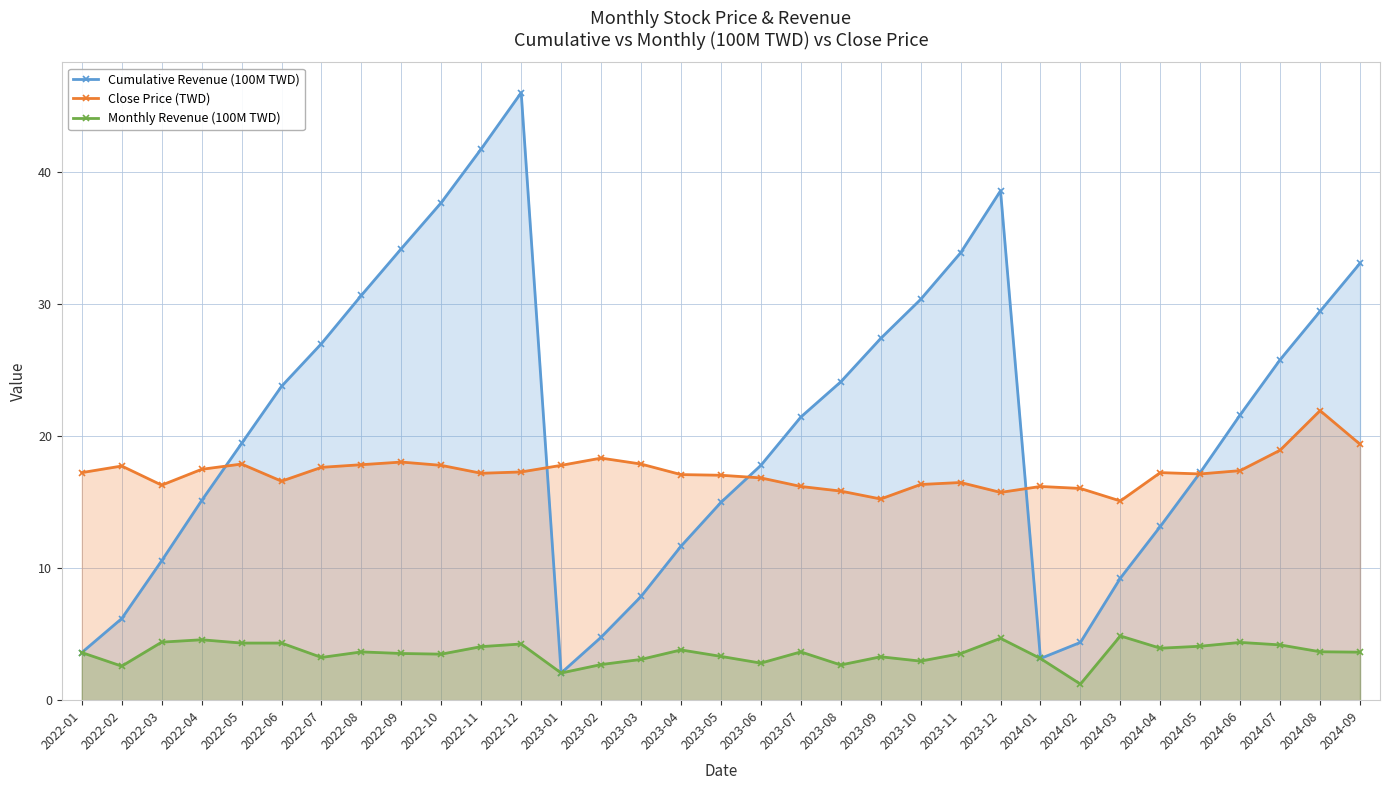

Reading left to right, list all the values displayed in this chart.

Cumulative Revenue (100M TWD): 2022-01=3.6	2022-02=6.2	2022-03=10.6	2022-04=15.1	2022-05=19.5	2022-06=23.8	2022-07=27.0	2022-08=30.7	2022-09=34.2	2022-10=37.7	2022-11=41.8	2022-12=46.0	2023-01=2.1	2023-02=4.8	2023-03=7.9	2023-04=11.7	2023-05=15.0	2023-06=17.8	2023-07=21.5	2023-08=24.1	2023-09=27.4	2023-10=30.4	2023-11=33.9	2023-12=38.6	2024-01=3.2	2024-02=4.4	2024-03=9.2	2024-04=13.2	2024-05=17.3	2024-06=21.6	2024-07=25.8	2024-08=29.5	2024-09=33.1
Close Price (TWD): 2022-01=17.2	2022-02=17.8	2022-03=16.3	2022-04=17.5	2022-05=17.9	2022-06=16.6	2022-07=17.6	2022-08=17.9	2022-09=18.1	2022-10=17.8	2022-11=17.2	2022-12=17.3	2023-01=17.8	2023-02=18.4	2023-03=17.9	2023-04=17.1	2023-05=17.1	2023-06=16.9	2023-07=16.2	2023-08=15.8	2023-09=15.2	2023-10=16.4	2023-11=16.5	2023-12=15.8	2024-01=16.2	2024-02=16.1	2024-03=15.1	2024-04=17.2	2024-05=17.1	2024-06=17.4	2024-07=18.9	2024-08=21.9	2024-09=19.4
Monthly Revenue (100M TWD): 2022-01=3.6	2022-02=2.6	2022-03=4.4	2022-04=4.6	2022-05=4.3	2022-06=4.3	2022-07=3.2	2022-08=3.7	2022-09=3.5	2022-10=3.5	2022-11=4.1	2022-12=4.3	2023-01=2.1	2023-02=2.7	2023-03=3.1	2023-04=3.8	2023-05=3.3	2023-06=2.8	2023-07=3.7	2023-08=2.7	2023-09=3.3	2023-10=3.0	2023-11=3.5	2023-12=4.7	2024-01=3.2	2024-02=1.2	2024-03=4.9	2024-04=3.9	2024-05=4.1	2024-06=4.4	2024-07=4.2	2024-08=3.7	2024-09=3.6